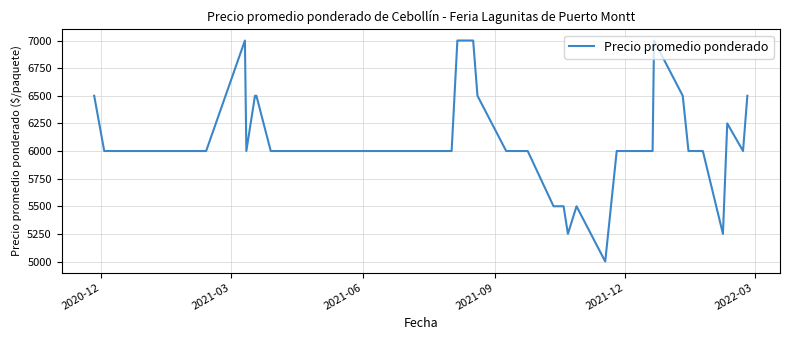

What is the smallest value displayed?

5000